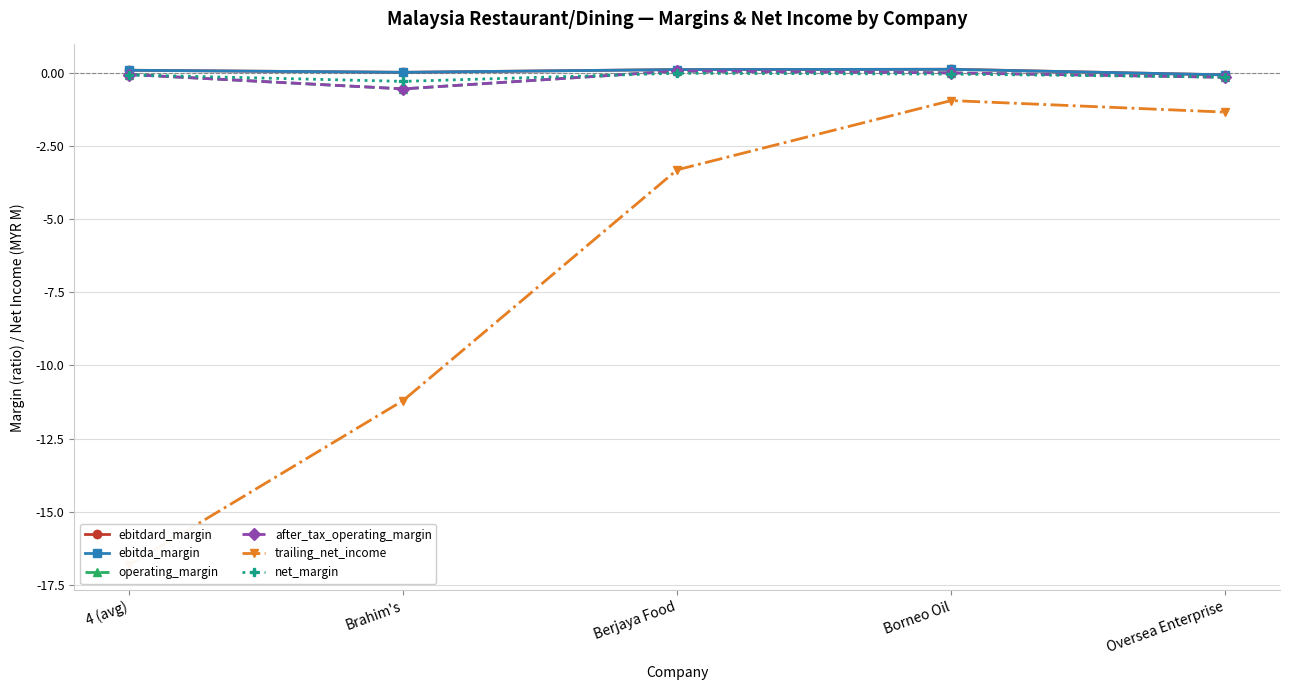

How many values in the trailing_net_income series are below -3?

3